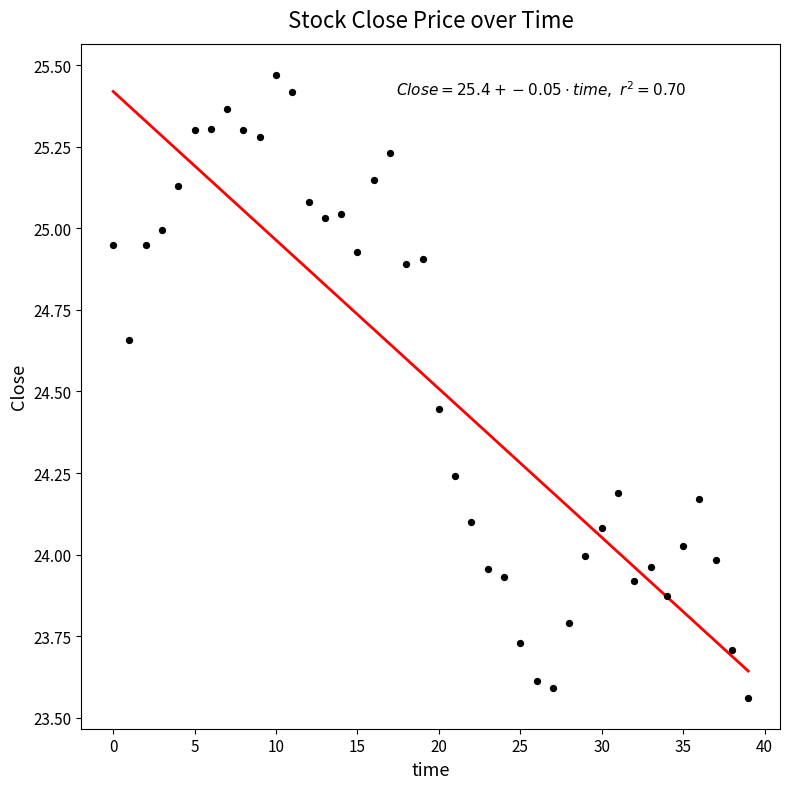

What is the range of Y values (max minus min)?

1.9